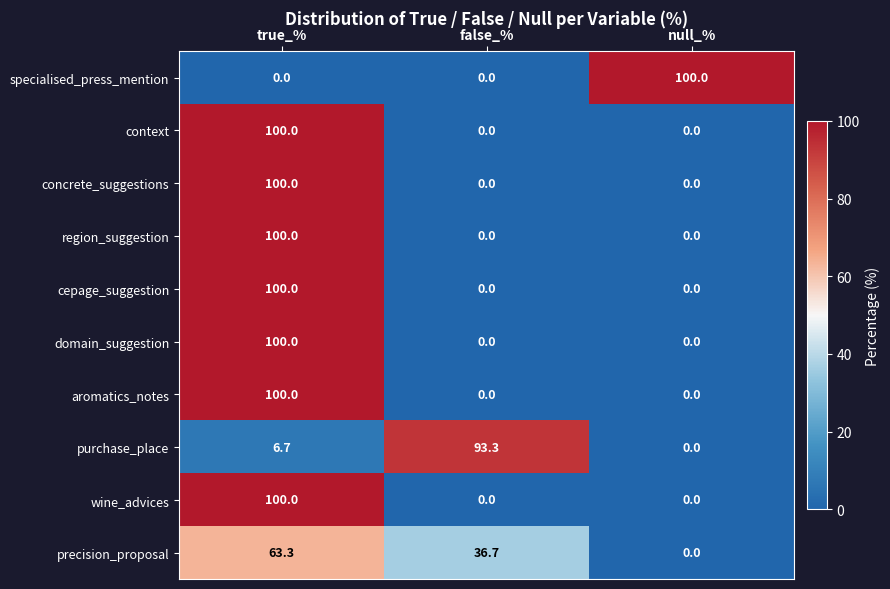

Reading right to left, transcribe all the data shown in this chart.

specialised_press_mention: 100.0	0.0	0.0
context: 0.0	0.0	100.0
concrete_suggestions: 0.0	0.0	100.0
region_suggestion: 0.0	0.0	100.0
cepage_suggestion: 0.0	0.0	100.0
domain_suggestion: 0.0	0.0	100.0
aromatics_notes: 0.0	0.0	100.0
purchase_place: 0.0	93.3	6.7
wine_advices: 0.0	0.0	100.0
precision_proposal: 0.0	36.7	63.3